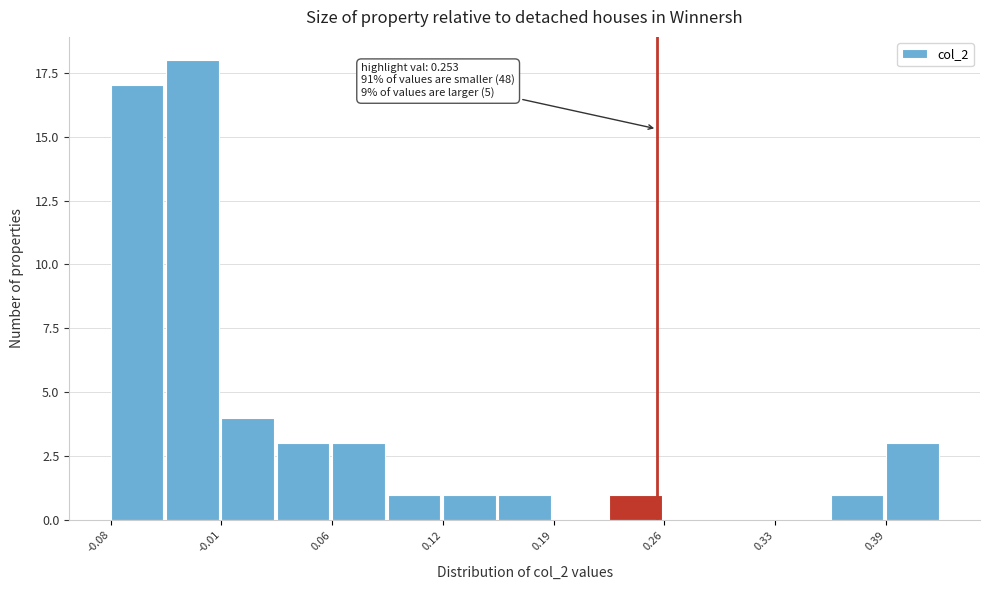

Around what value on the x-axis is the tallest bar? Give the approximate position of its centre, as read against the axis.

-0.03